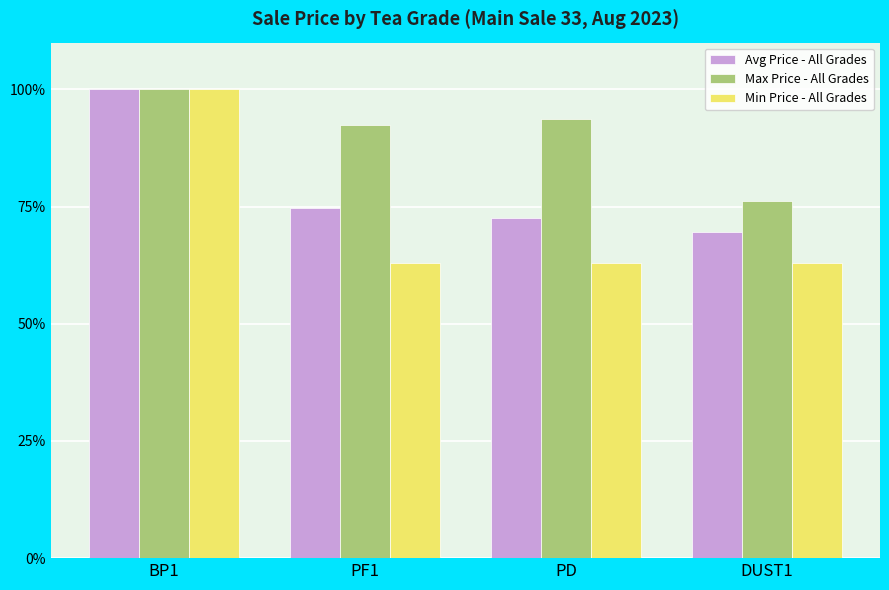

What is the sum of all Min Price - All Grades values?

288.7